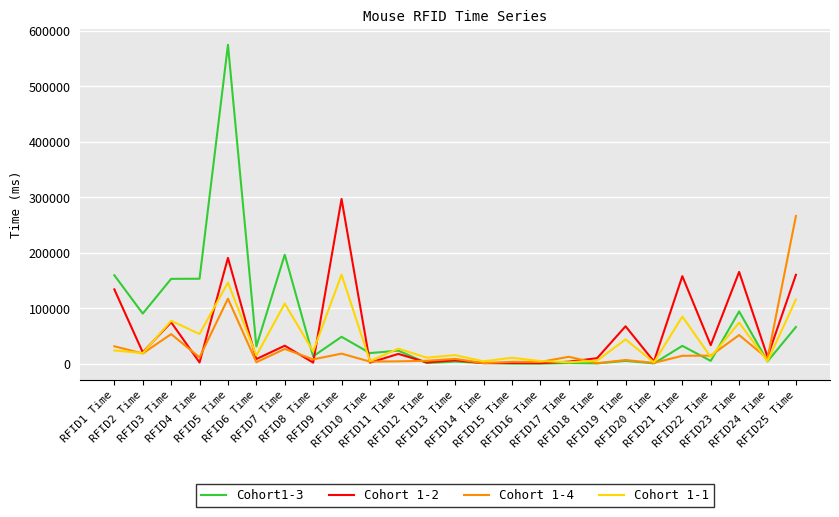

Rank the series by their maximum value, from highest to lowest.

Cohort1-3, Cohort 1-2, Cohort 1-4, Cohort 1-1